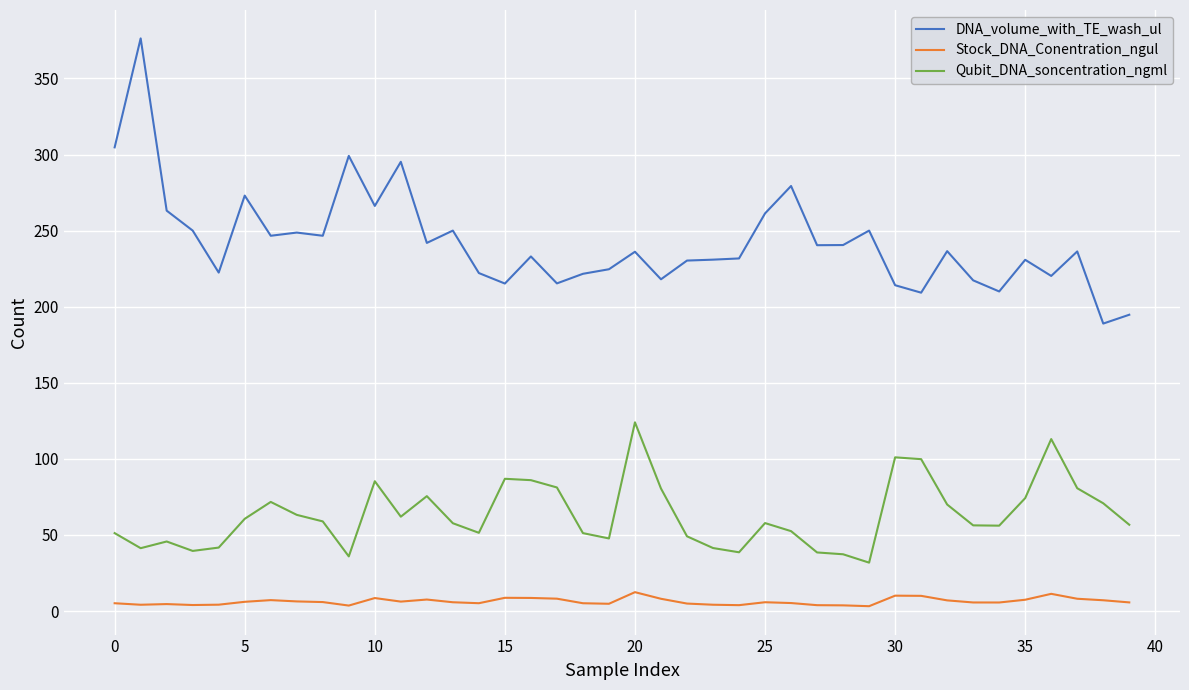

What is the difference between the second highest and minimum values in the DNA_volume_with_TE_wash_ul series?

115.8